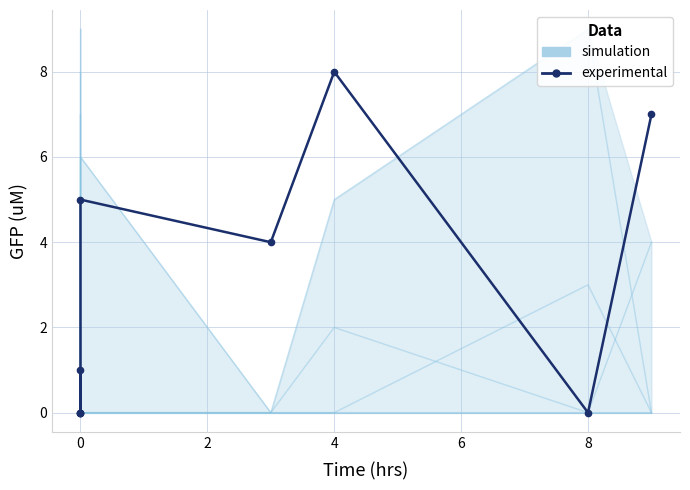

How many series are shown in this chart?

2